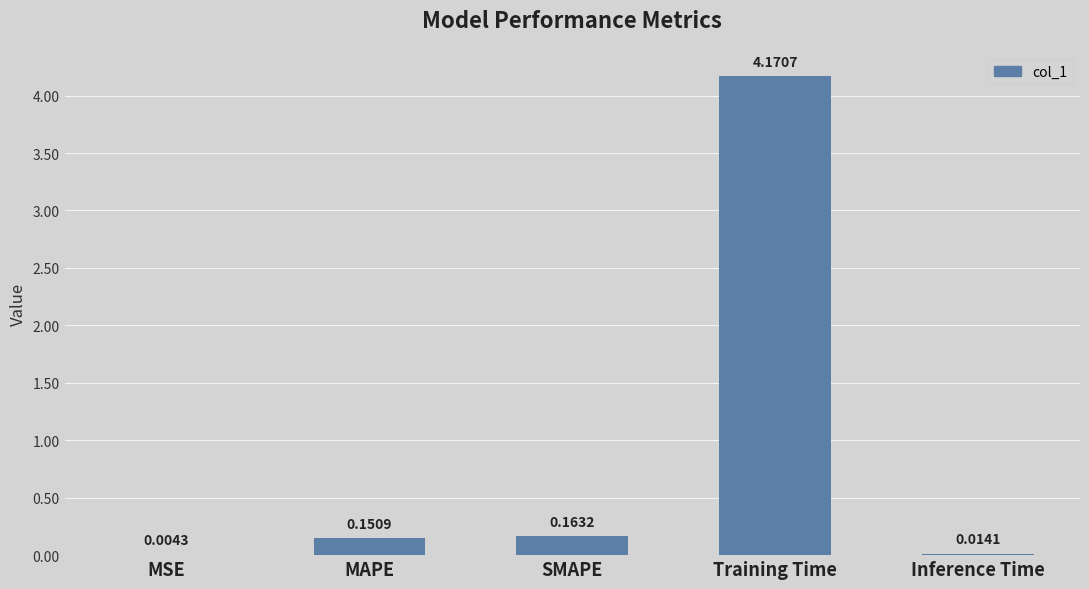

What is the sum of all values?

4.5